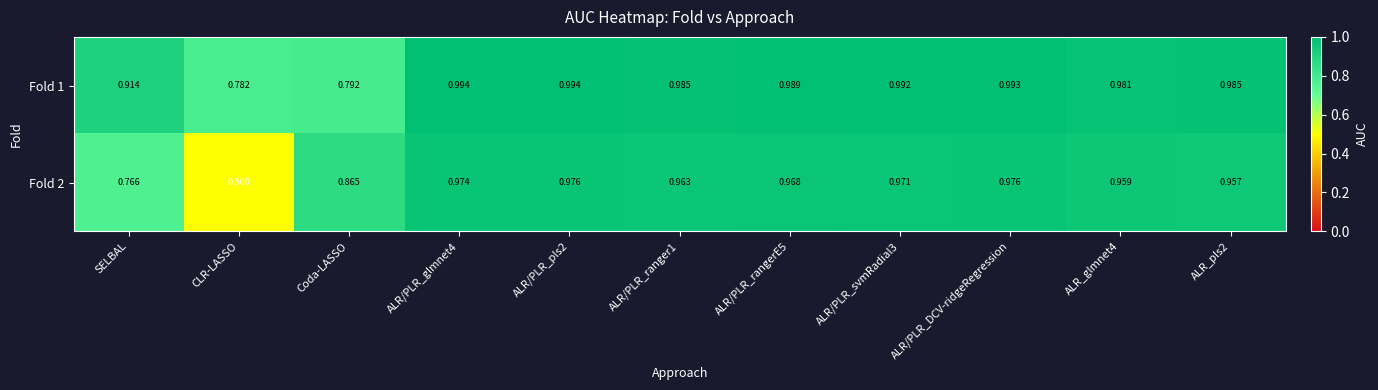

Where is Fold 2 nearest to the value 0?

CLR-LASSO